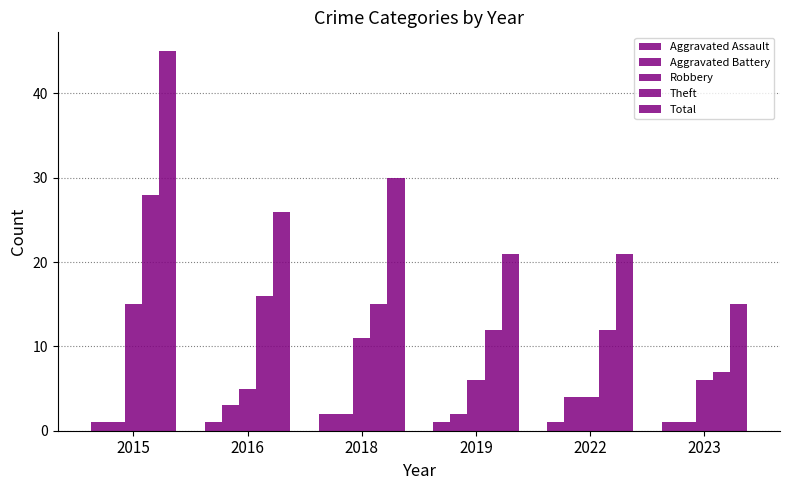

Reading left to right, transcribe all the data shown in this chart.

Aggravated Assault: 1	1	2	1	1	1
Aggravated Battery: 1	3	2	2	4	1
Robbery: 15	5	11	6	4	6
Theft: 28	16	15	12	12	7
Total: 45	26	30	21	21	15